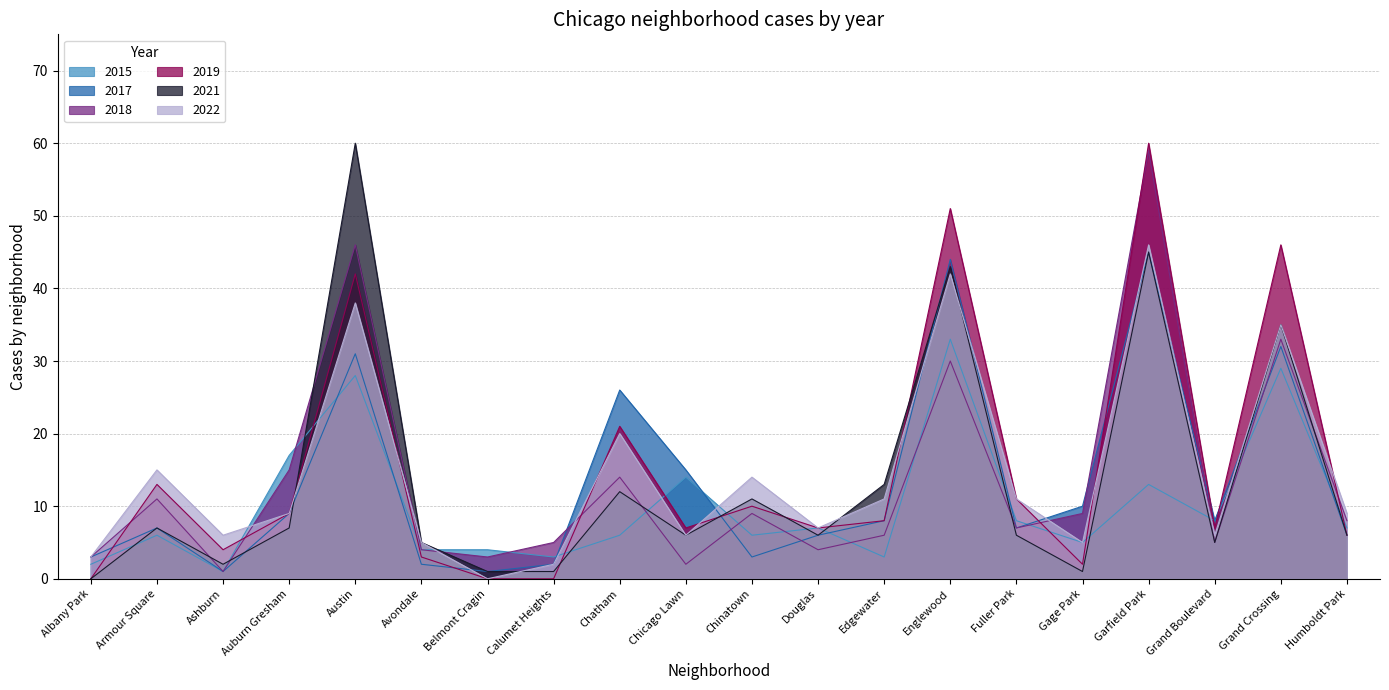

Which series has the widest spread of values?

2021